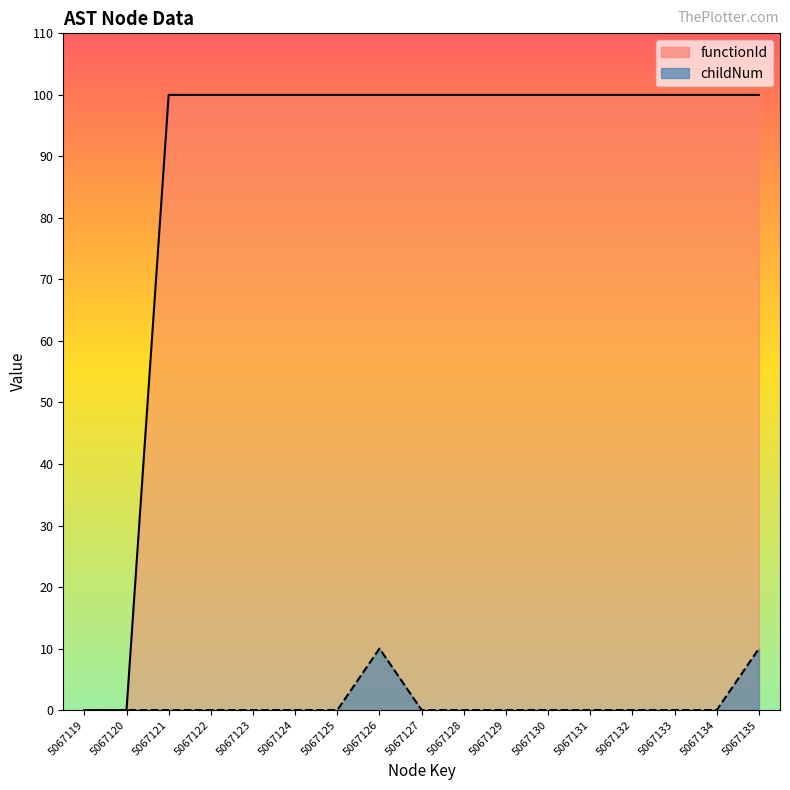

What are all the series names shown in the legend?

functionId, childNum